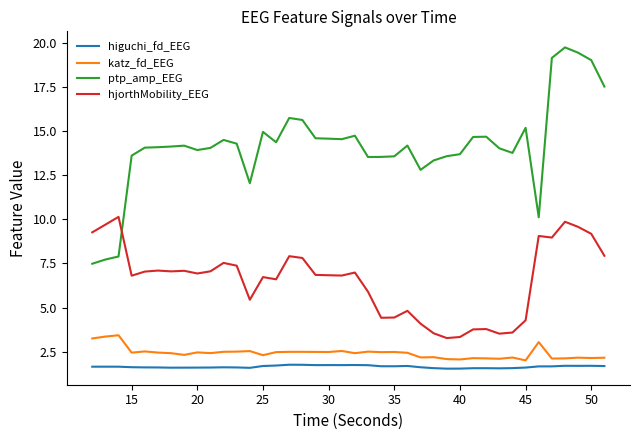

Which series has the largest total across all categories?

ptp_amp_EEG